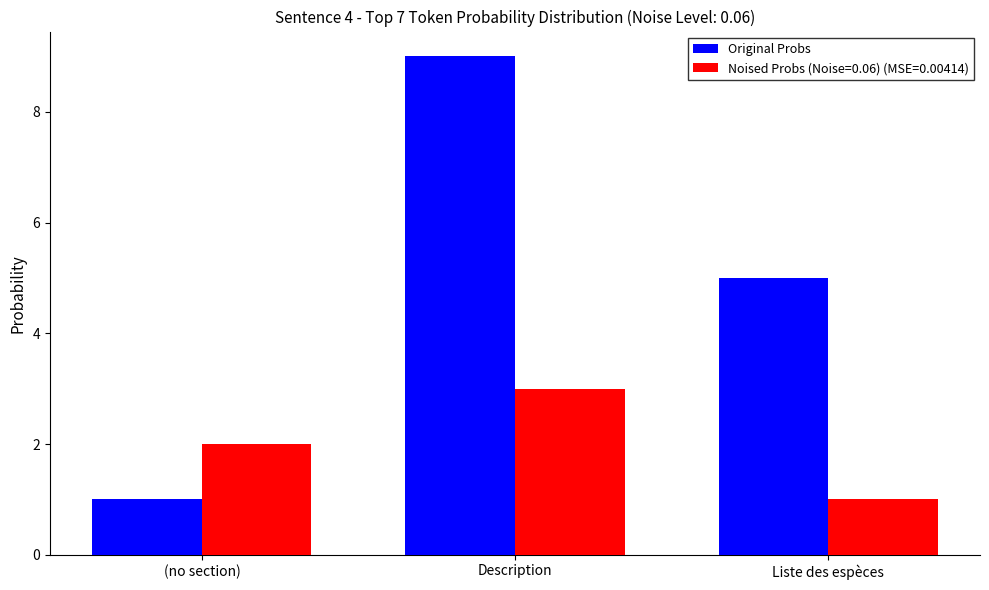

True or false: Noised Probs (Noise=0.06) (MSE=0.00414) has a value of 4 at Description.

False